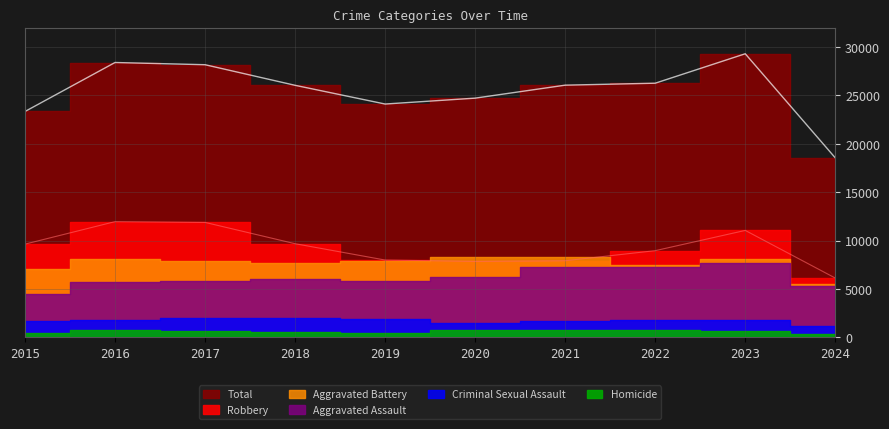

Where is the first local maximum for Robbery?

2016